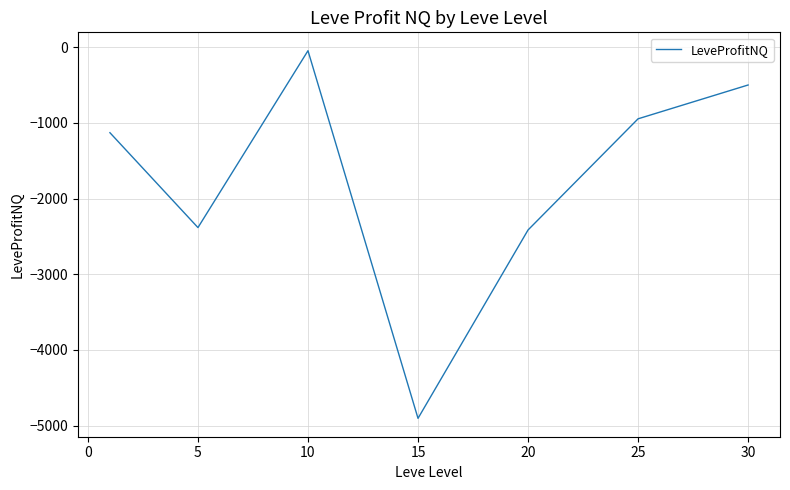

How many interior local valleys (lower than both neighbors) does the data have?

2